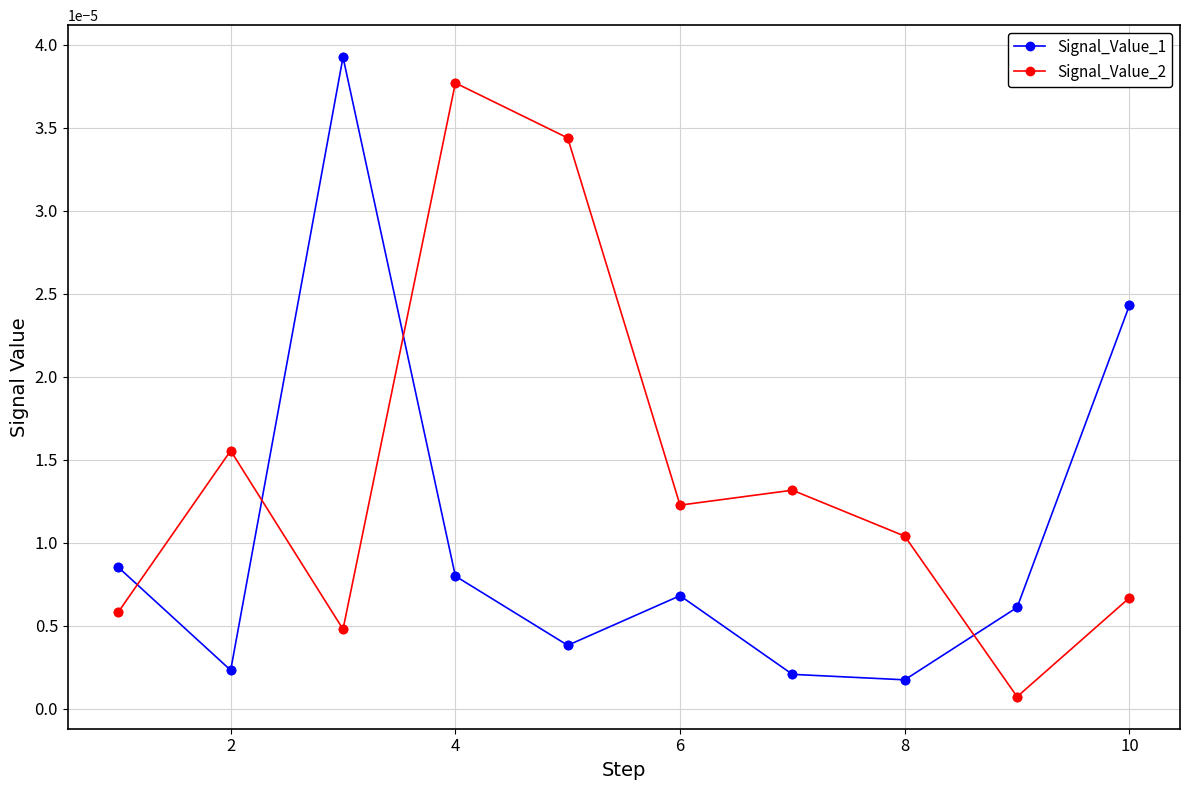

Which series has the largest total across all categories?

Signal_Value_2